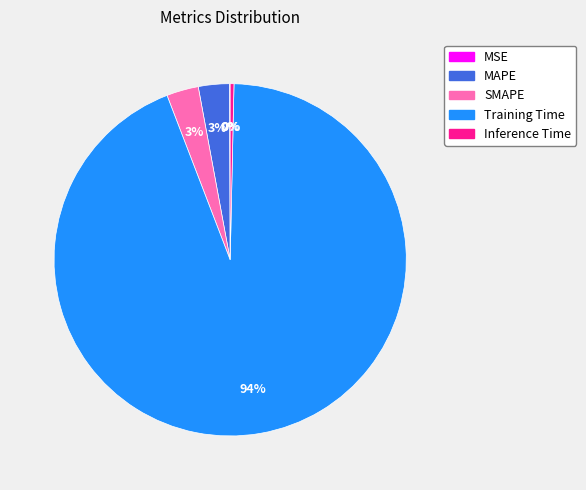

Do Inference Time and SMAPE together represent more than half of the pie?

No